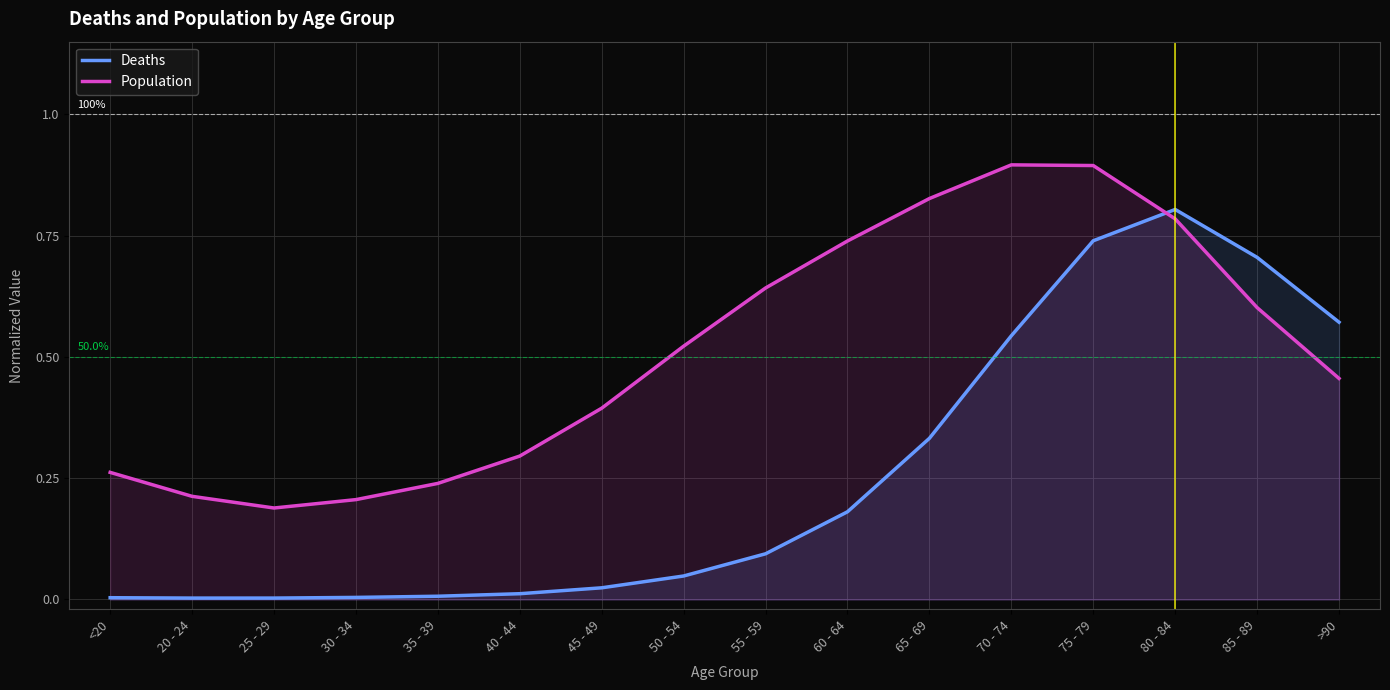

In Population, how many points are higher than both neighbors (excluding endpoints)?

1